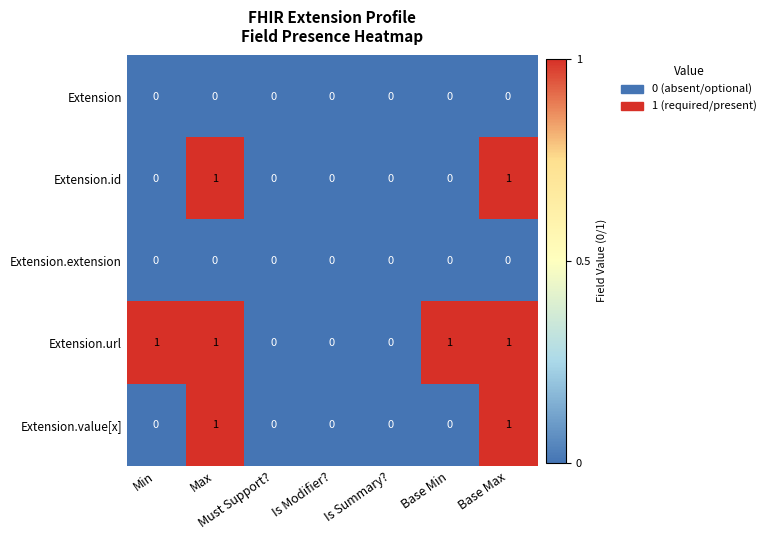

Is it true that Extension.id equals 0 at Base Max?

False